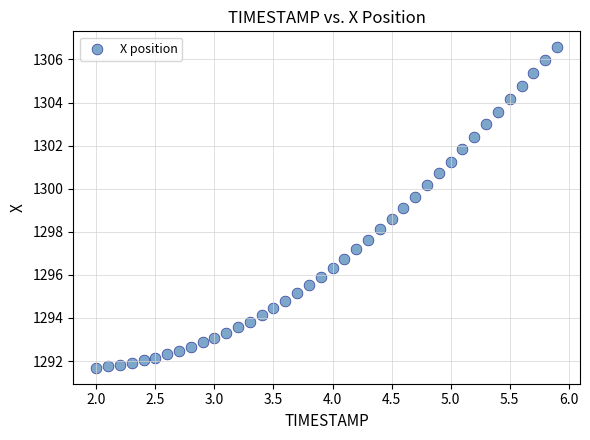

What is the range of Y values (max minus min)?

14.9